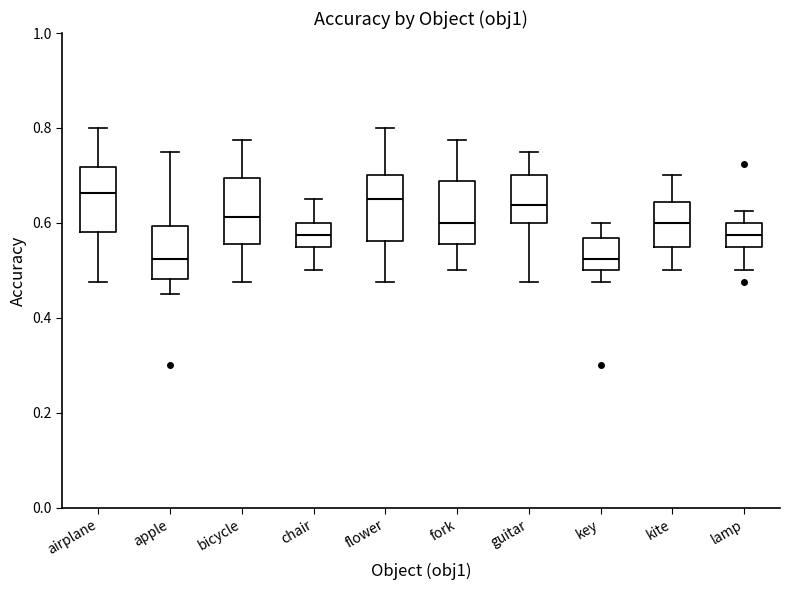

Reading left to right, transcribe this box plot: for each box, give where its median line is, the range the box spans, and where its two whiskers end, as read against the y-axis. The values are not printed on the chart, so give them approximately, as read against the axis.

airplane: median 0.66, box 0.58 to 0.72, whiskers 0.48 to 0.80
apple: median 0.52, box 0.48 to 0.60, whiskers 0.46 to 0.76
bicycle: median 0.62, box 0.56 to 0.70, whiskers 0.48 to 0.78
chair: median 0.58, box 0.56 to 0.60, whiskers 0.50 to 0.66
flower: median 0.66, box 0.56 to 0.70, whiskers 0.48 to 0.80
fork: median 0.60, box 0.56 to 0.68, whiskers 0.50 to 0.78
guitar: median 0.64, box 0.60 to 0.70, whiskers 0.48 to 0.76
key: median 0.52, box 0.50 to 0.56, whiskers 0.48 to 0.60
kite: median 0.60, box 0.56 to 0.64, whiskers 0.50 to 0.70
lamp: median 0.58, box 0.56 to 0.60, whiskers 0.50 to 0.62